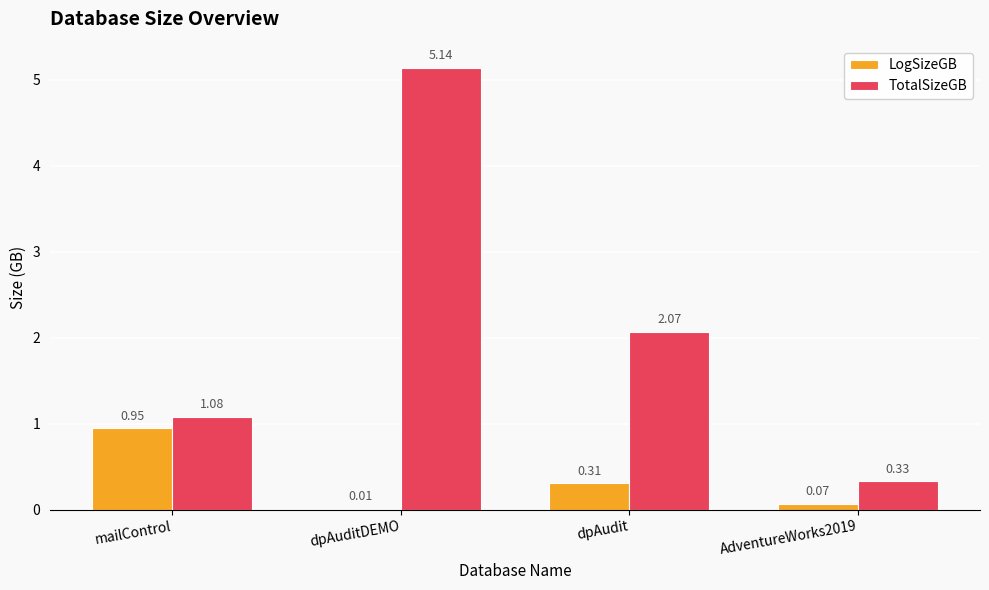

What is the sum of the TotalSizeGB values at AdventureWorks2019 and dpAuditDEMO?

5.5